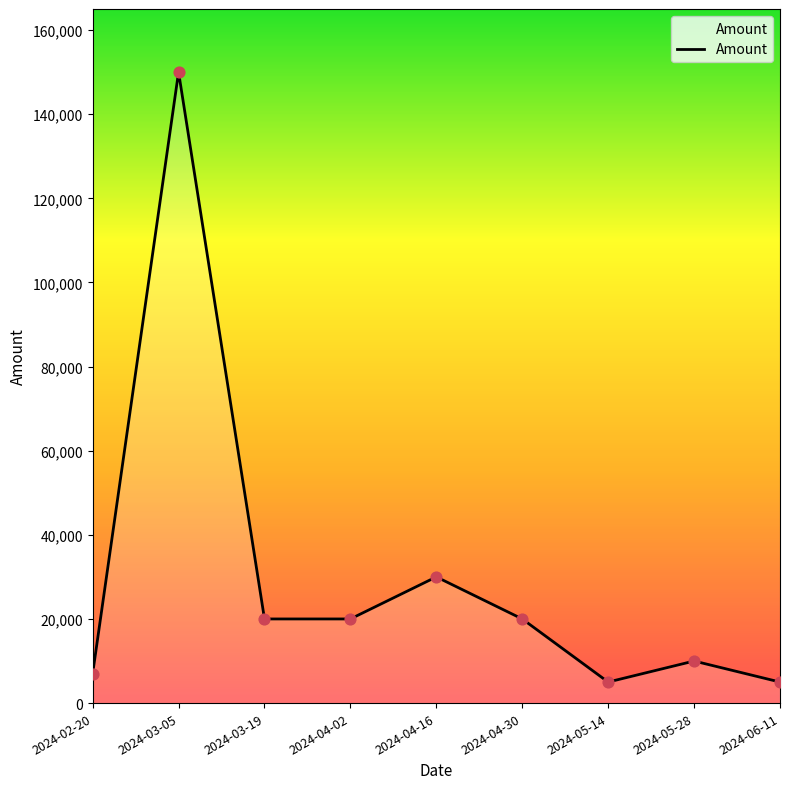

Approximately how many times larger is the value at 2024-05-14 compared to 2024-05-28?

0.5